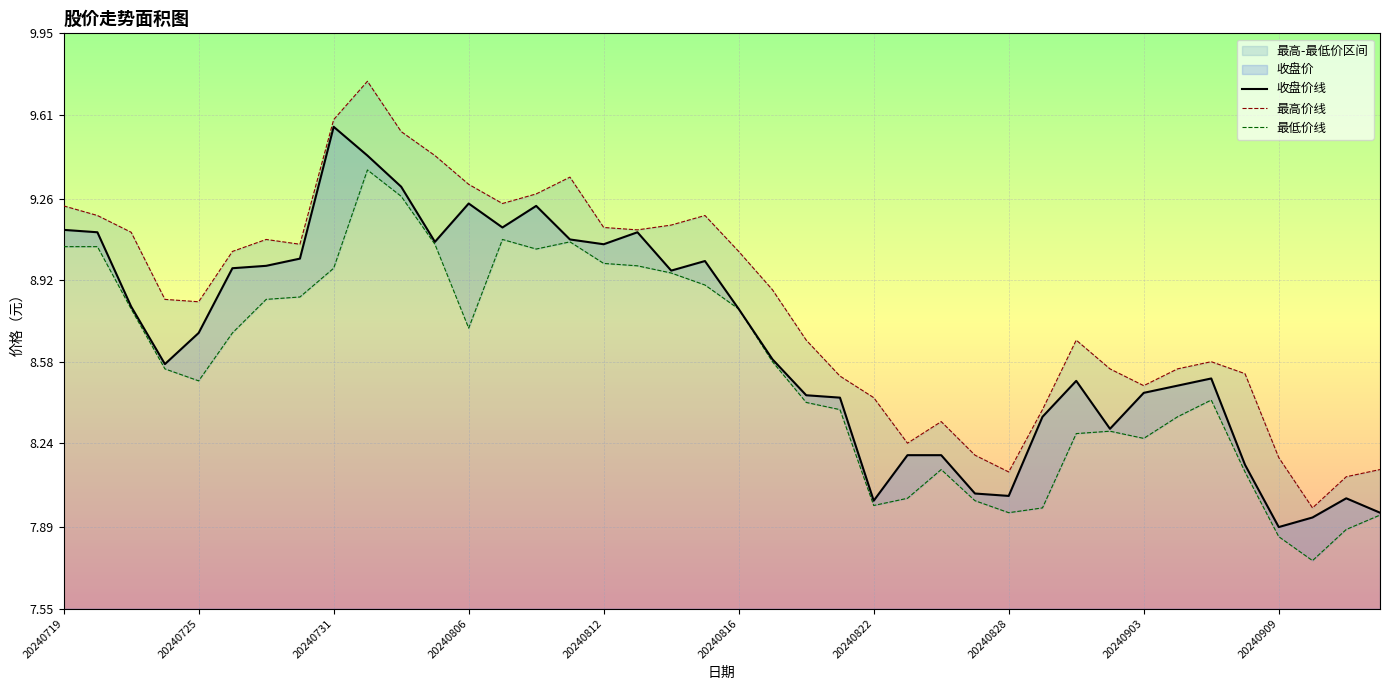

True or false: 收盘价线 has a value of 12.5 at 20240725.

False